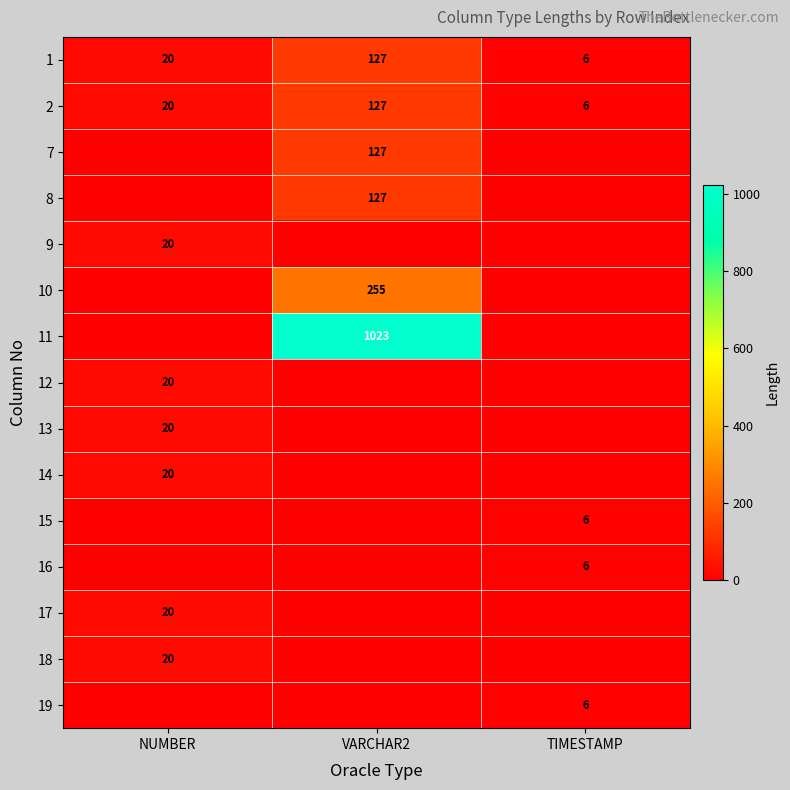

The 18 series shows 20 at NUMBER. True or false?

True